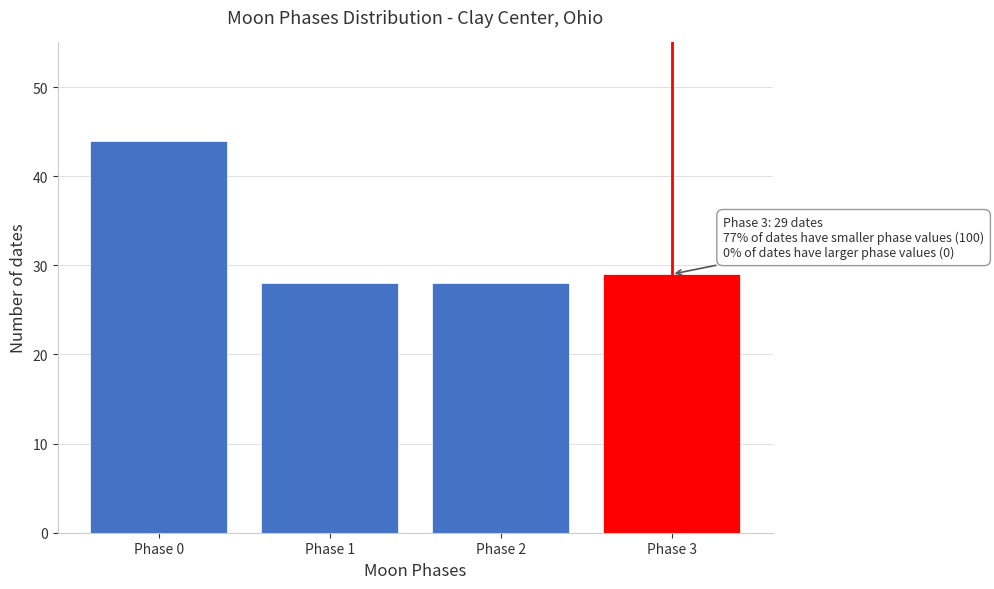

Reading right to left, extract all data points from this chart.

29	28	28	44